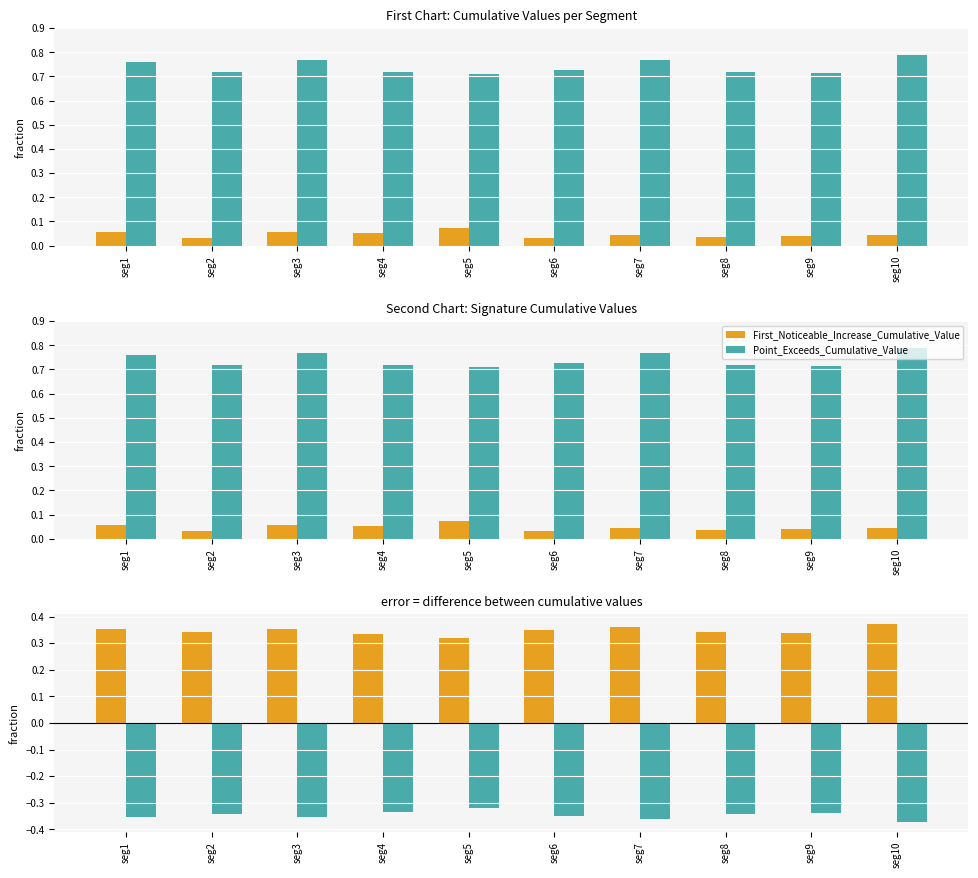

Does the chart contain any negative values?

Yes